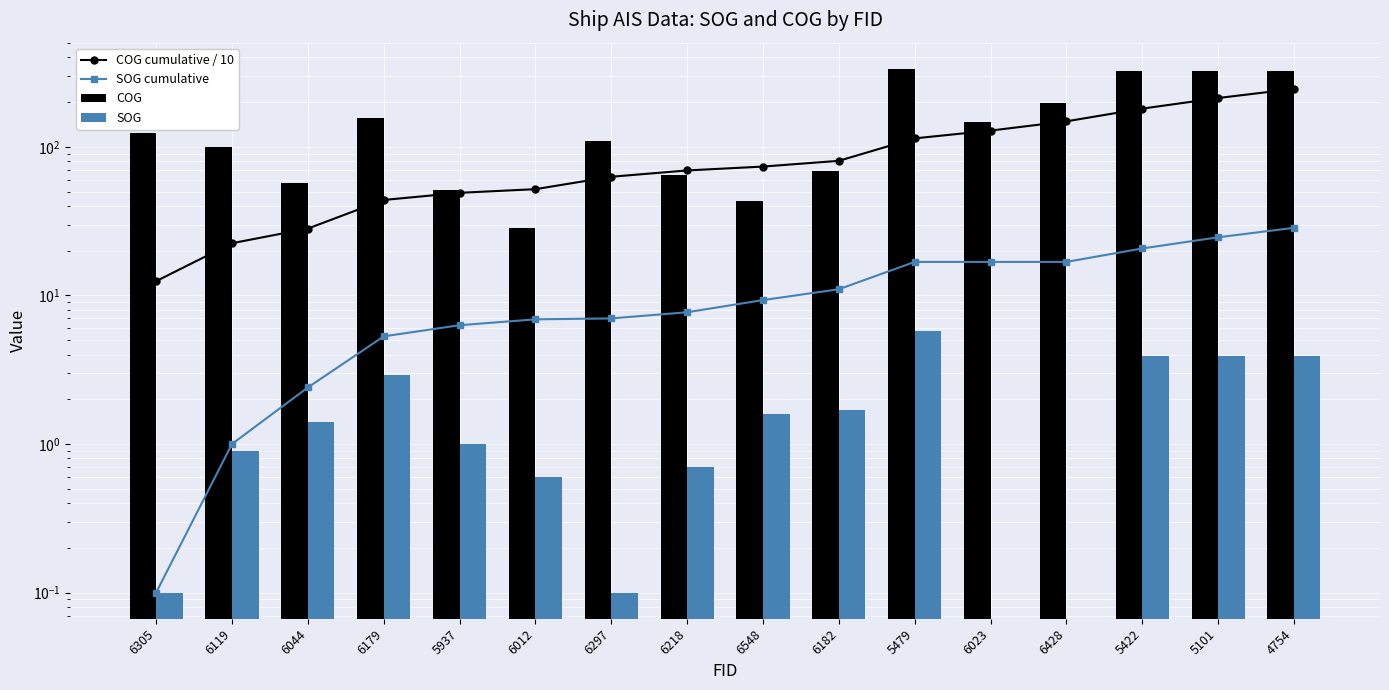

At how many categories does at least one series exceed 103?

9